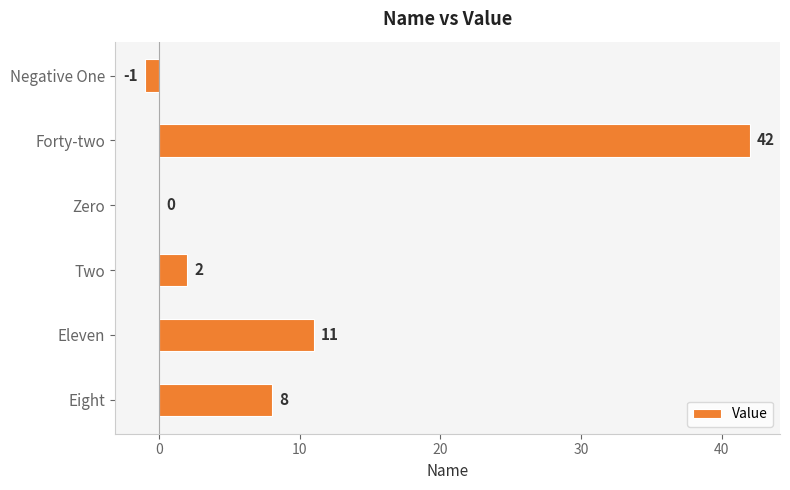

At which category does the chart reach its peak across all series?

Forty-two